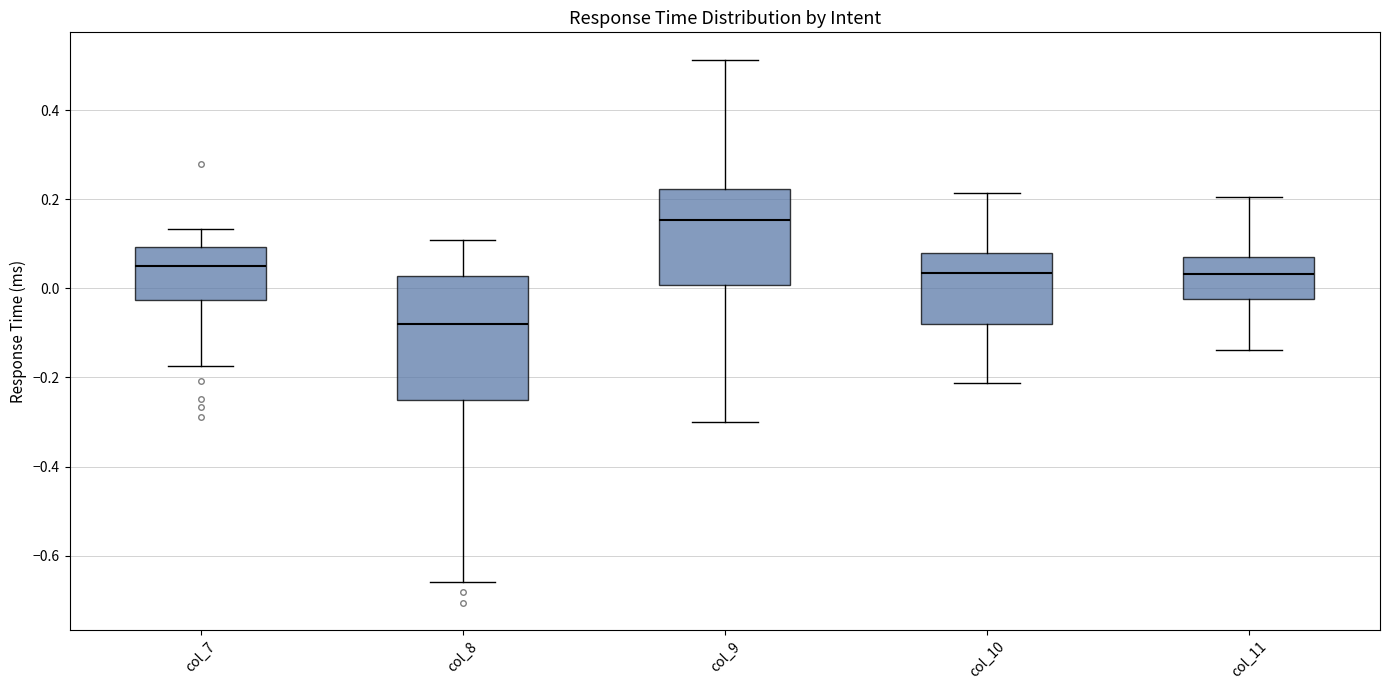

Comparing the boxes themselves (not the whiskers), which one is the tallest?

col_8